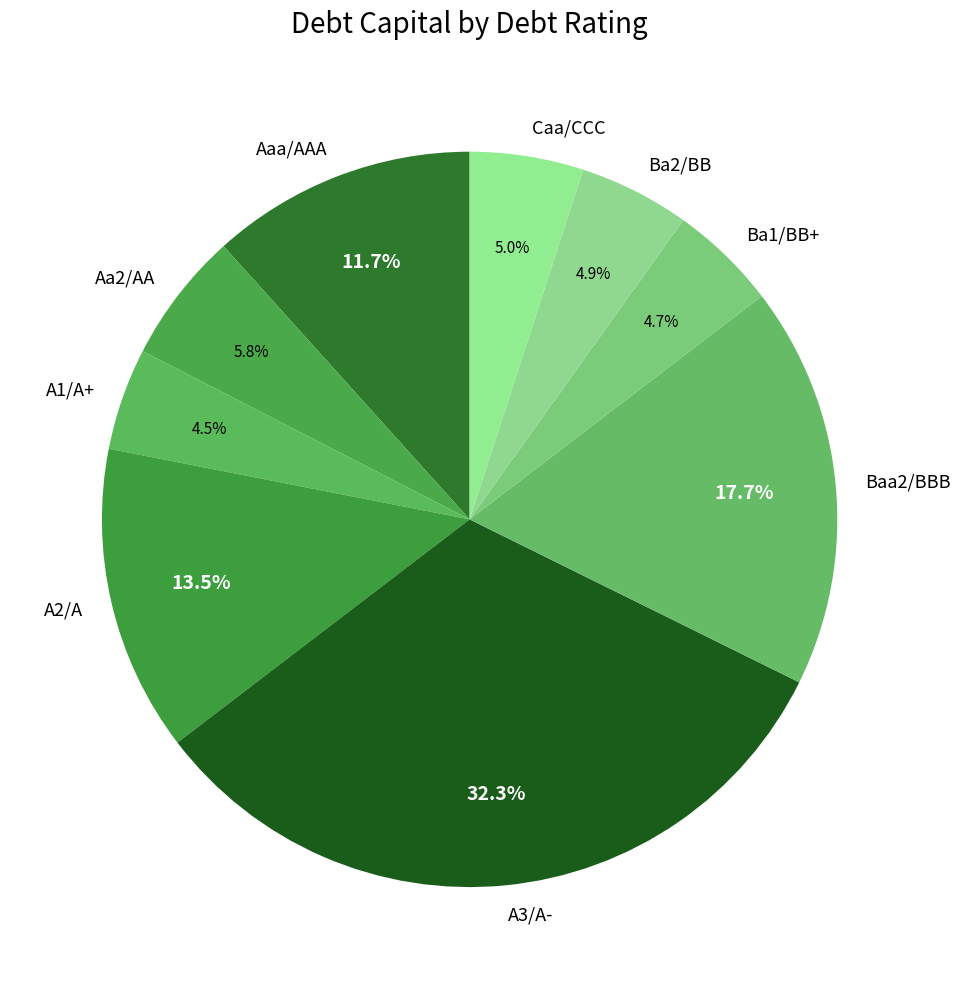

To the nearest percent, what is the difference between the A2/A and Aaa/AAA slice percentages?

2%